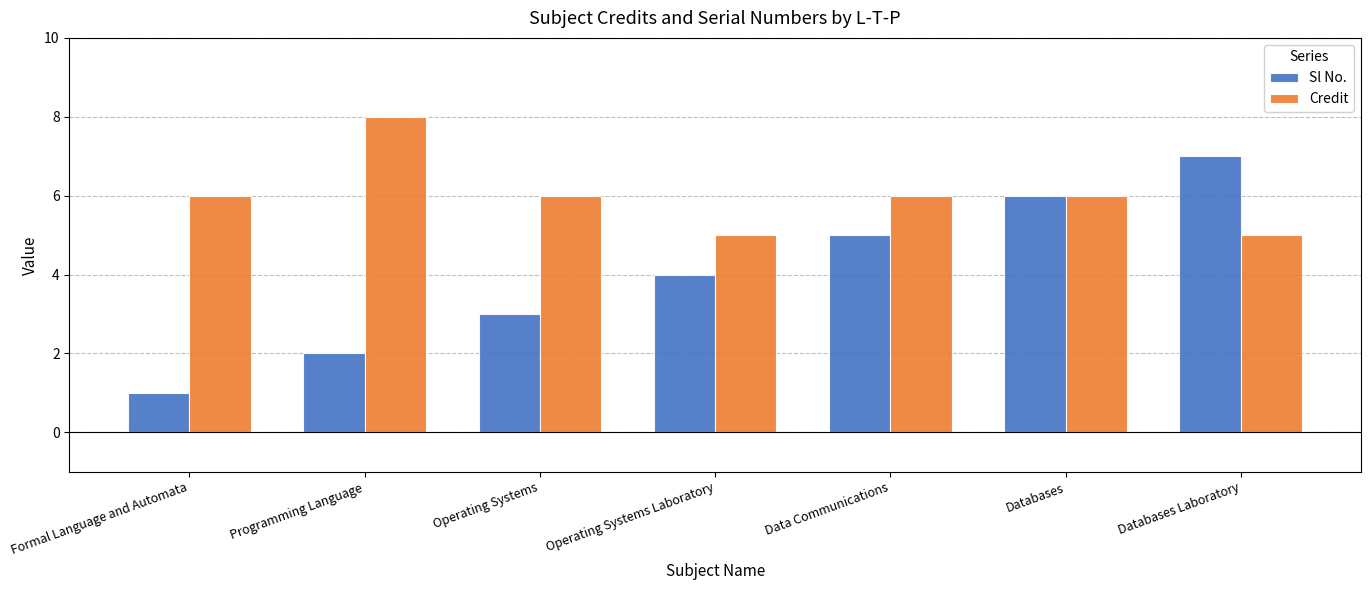

What is the label of the 3rd bar from the left?

Operating Systems